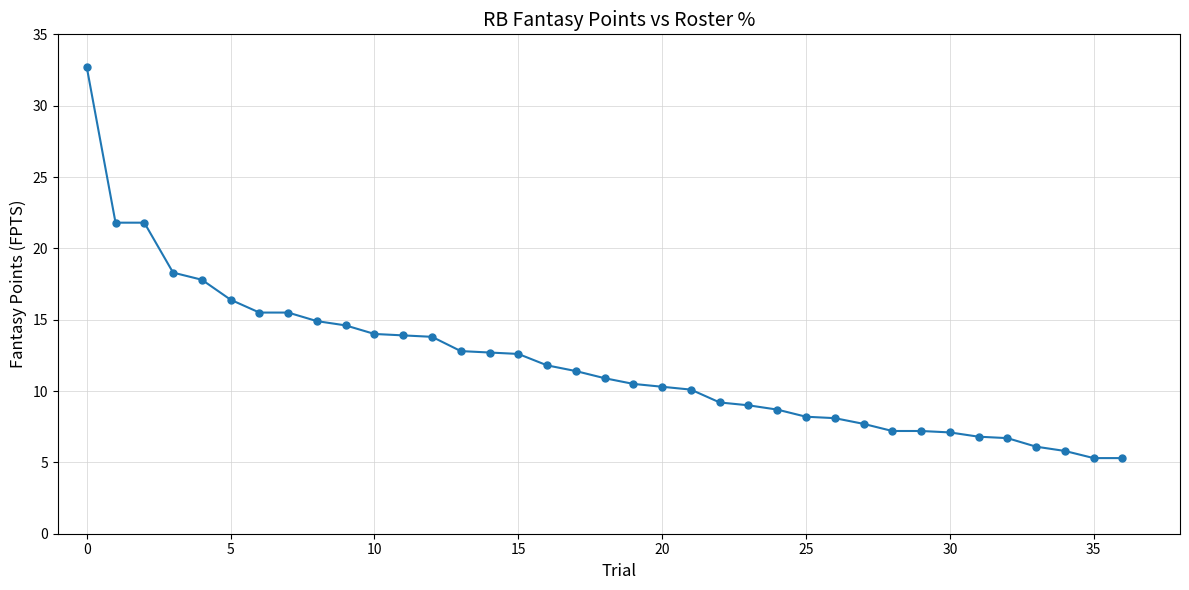

What is the difference between the second highest and second lowest values?

16.5